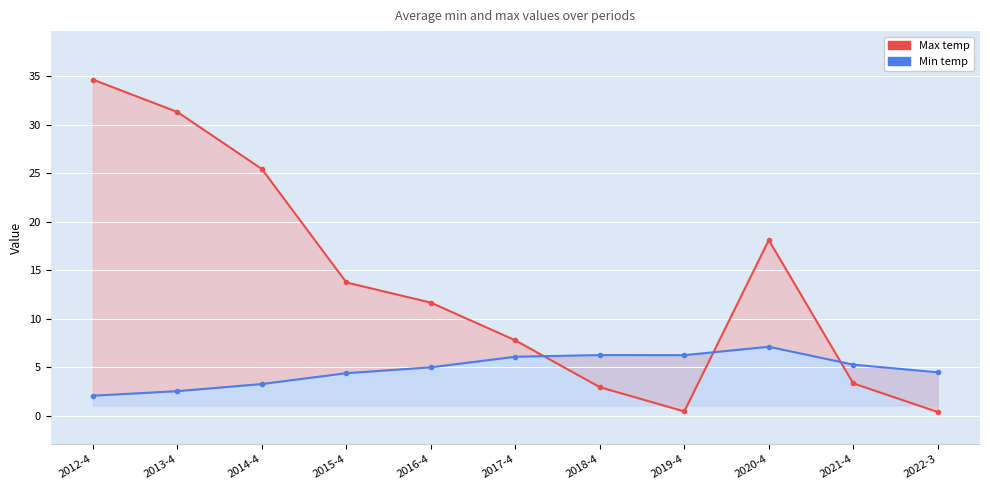

After their last crossing, which series has the higher values: Min temp or Max temp?

Min temp